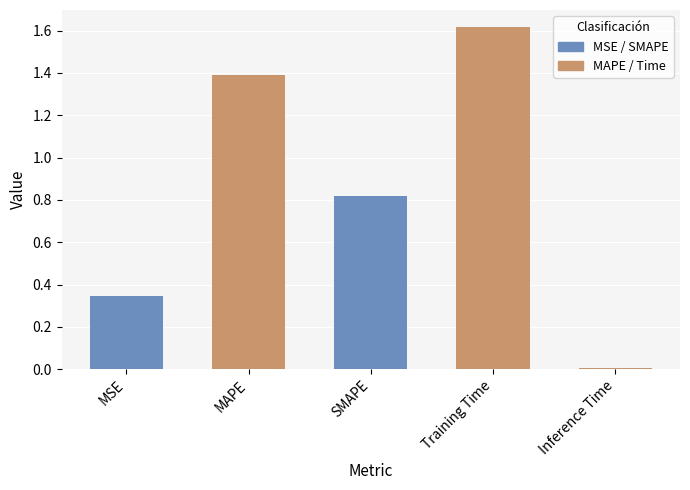

At which category does the chart reach its minimum across all series?

Inference Time